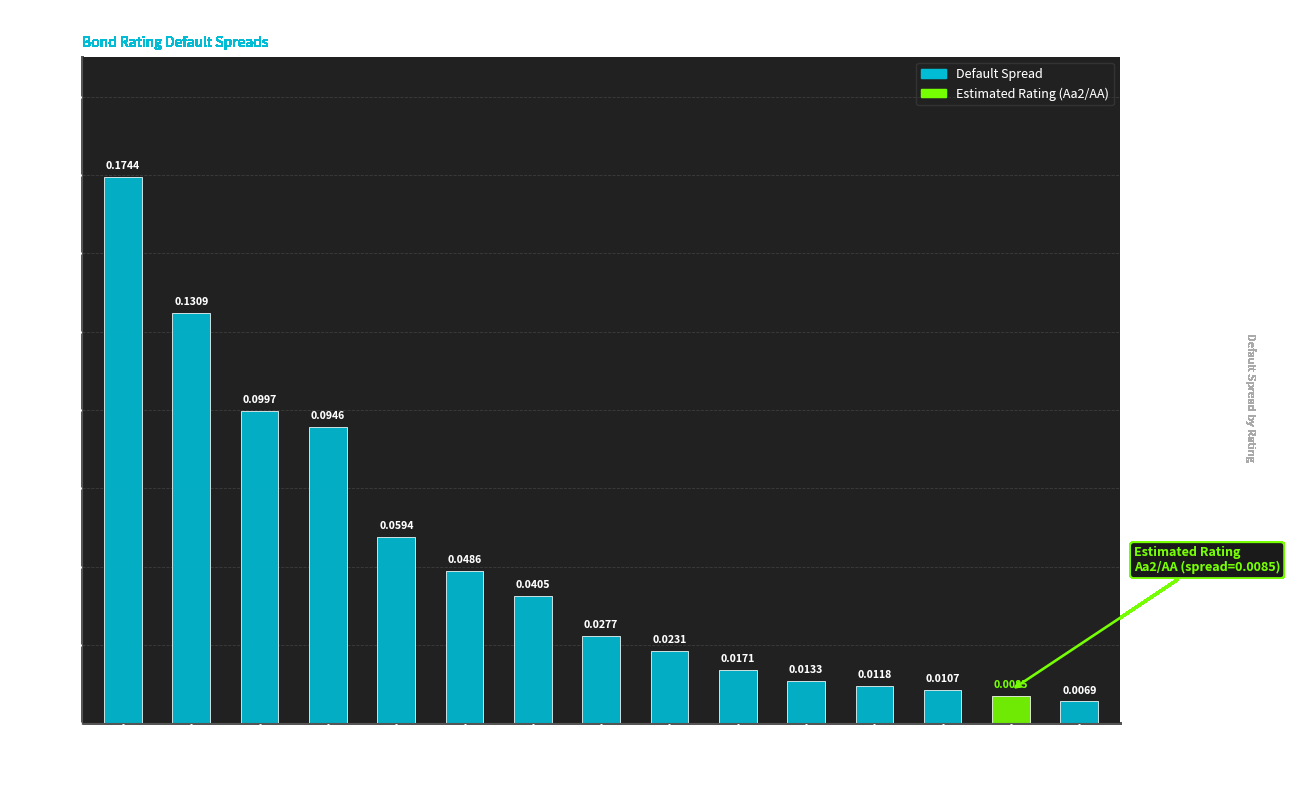

Which has a higher value, A3/A- or B3/B-?

B3/B-